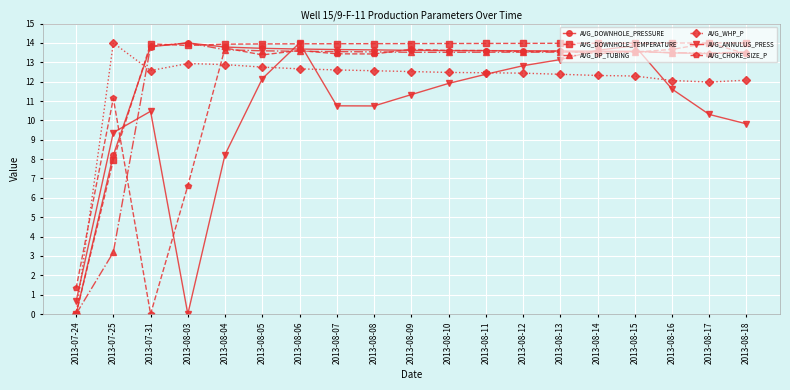

Which category has the highest value in the AVG_CHOKE_SIZE_P series?

2013-08-17